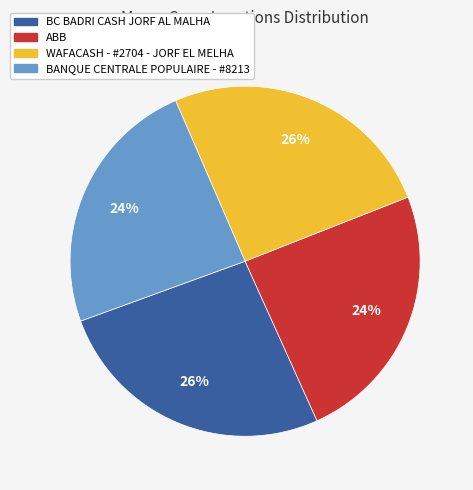

To the nearest percent, what is the average slice percentage?

25%